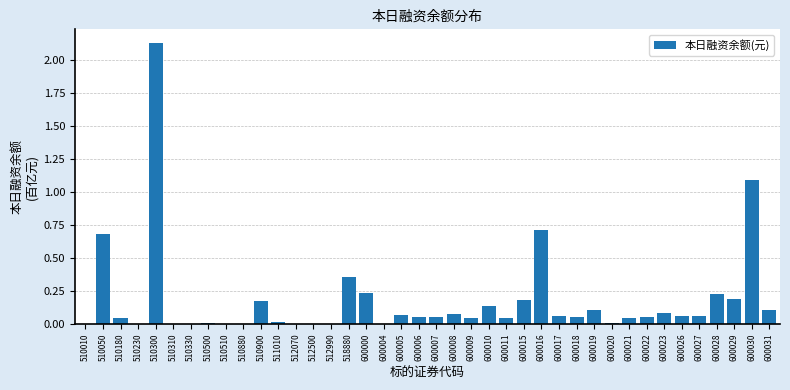

At which category does the chart reach its peak across all series?

510300